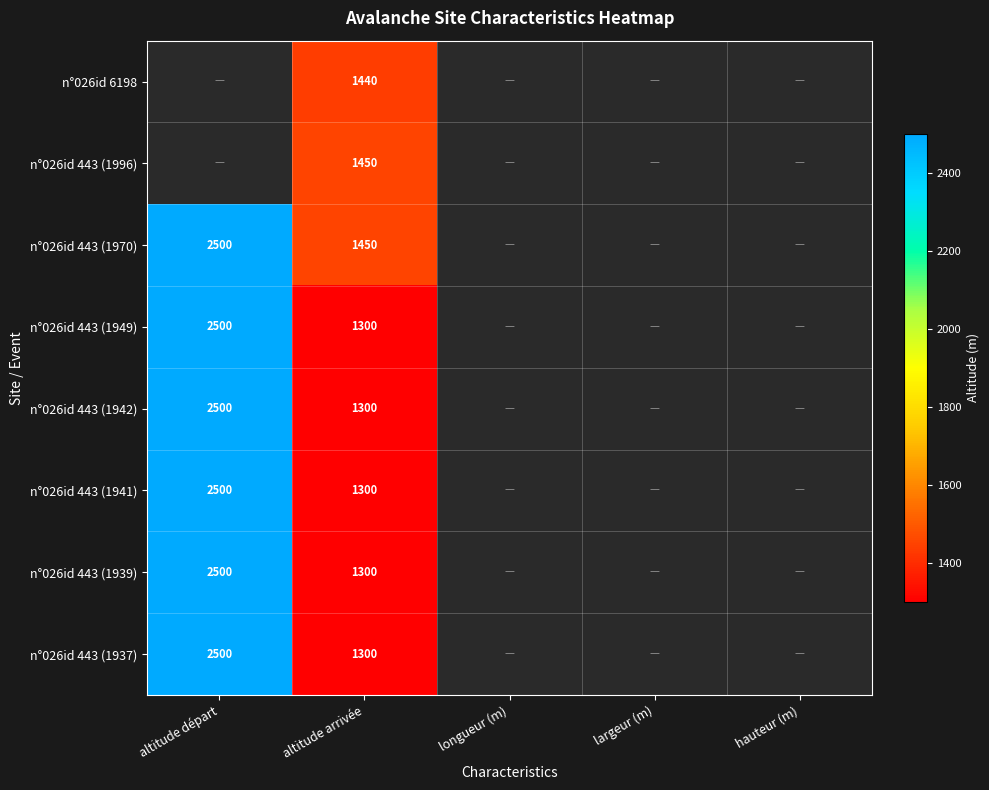

What is the smallest value displayed?

1300.0